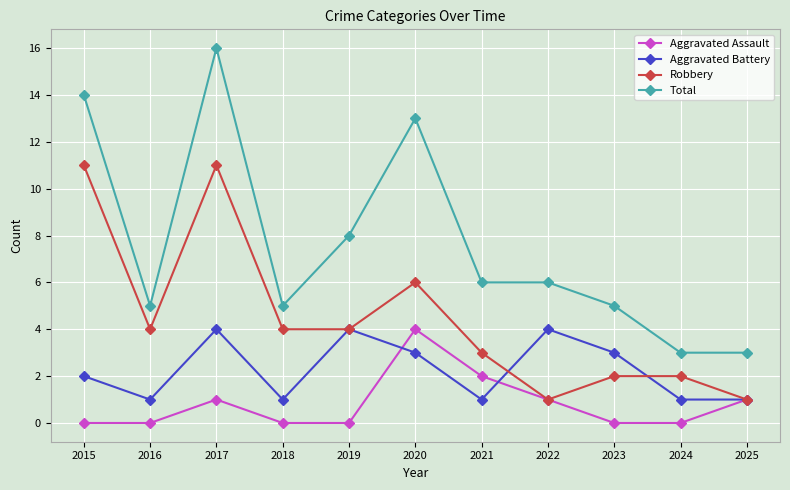

What is the total value across all series at 2022?

12